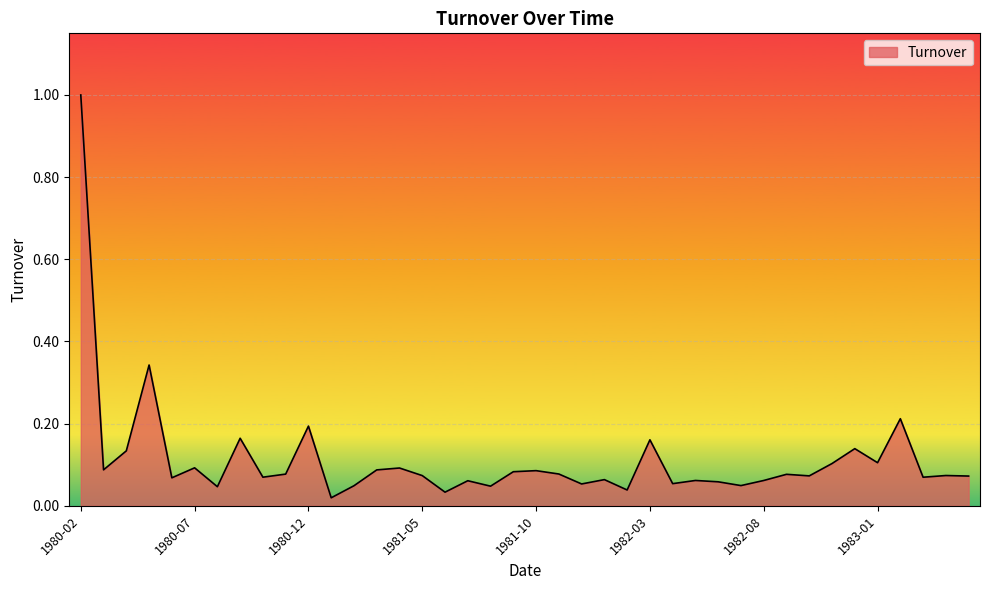

Does the chart display data point markers on the line(s)?

No